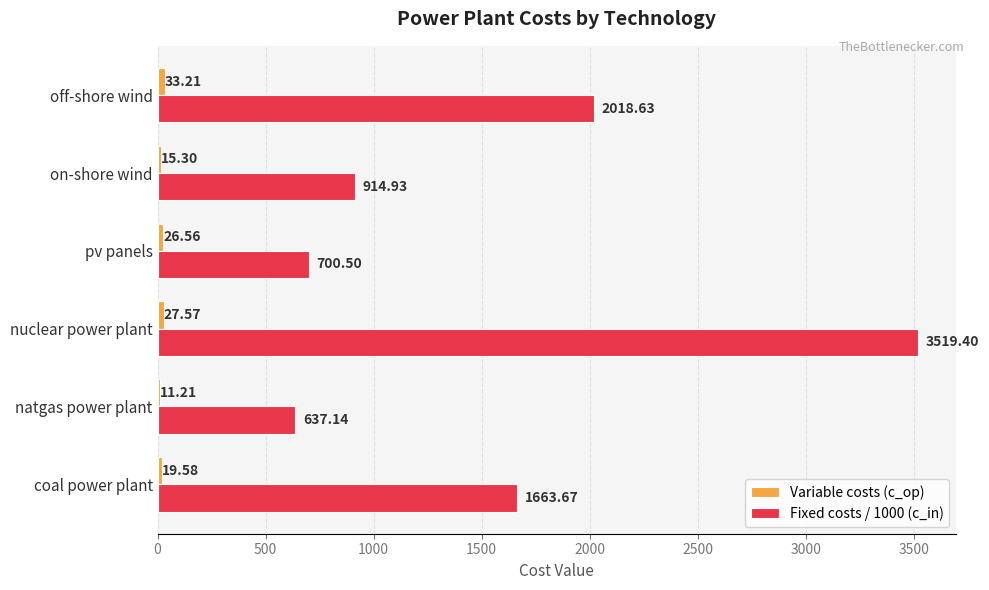

Which series has the largest total across all categories?

Fixed costs / 1000 (c_in)